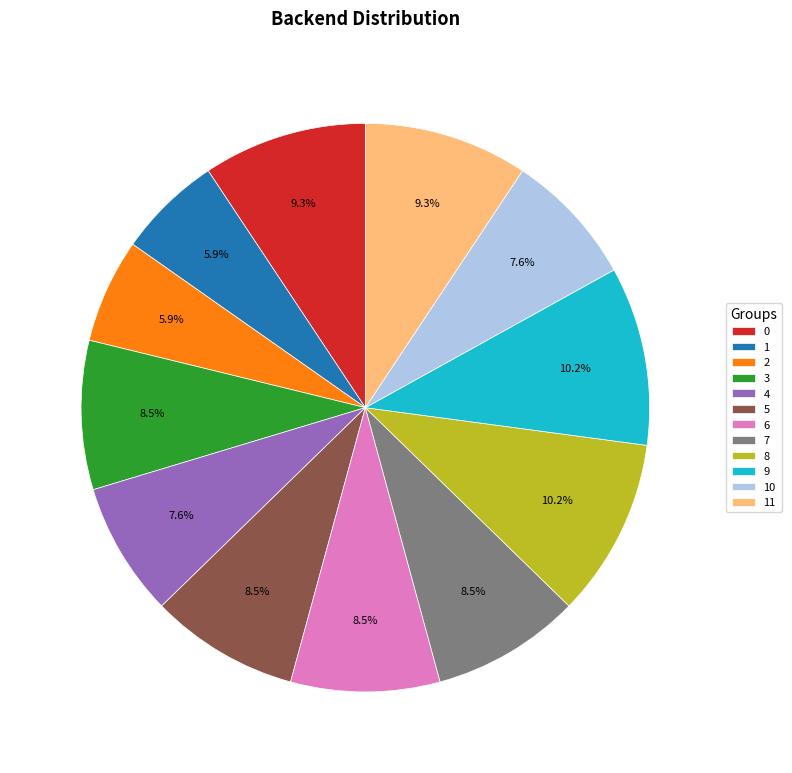

The 6 slice represents 8% of the pie. True or false?

True